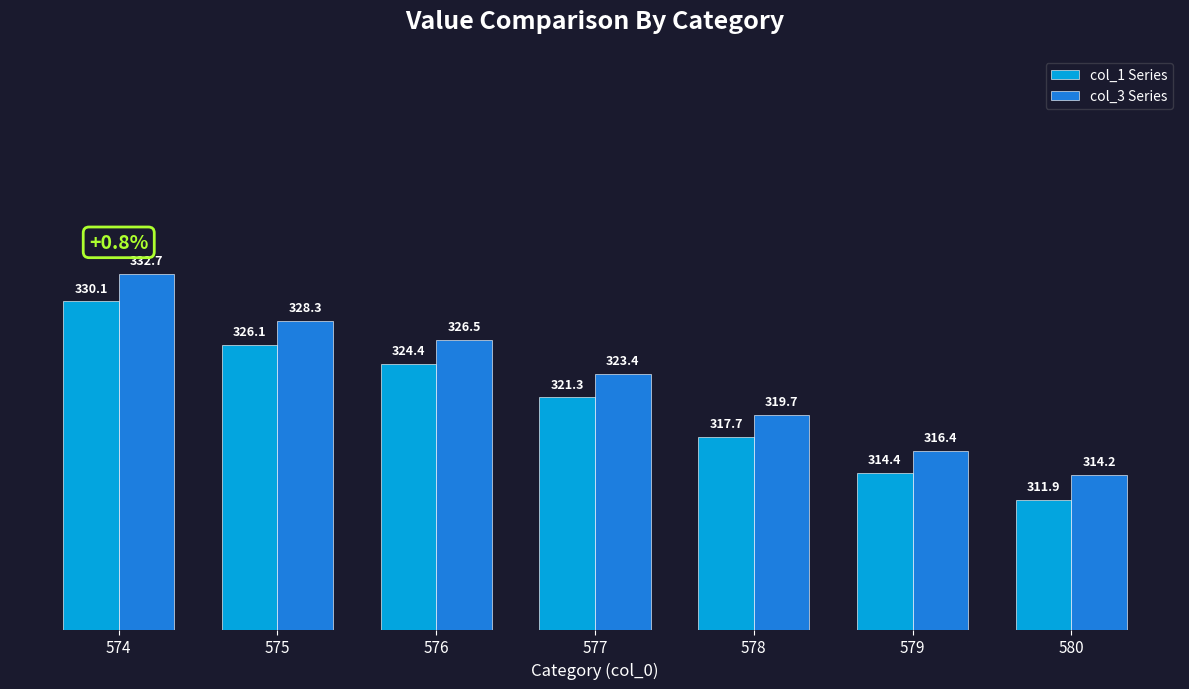

What is the value of the col_1 Series bar at the 3rd from the left?

324.4